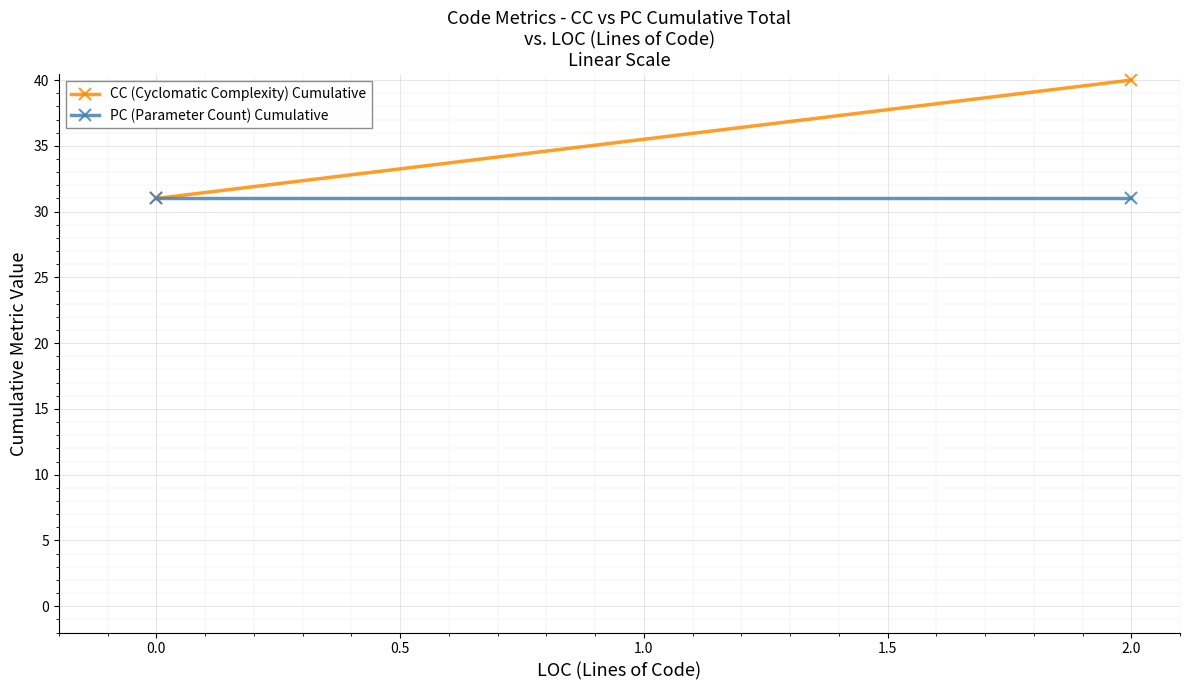

At how many categories does at least one series exceed 31?

1